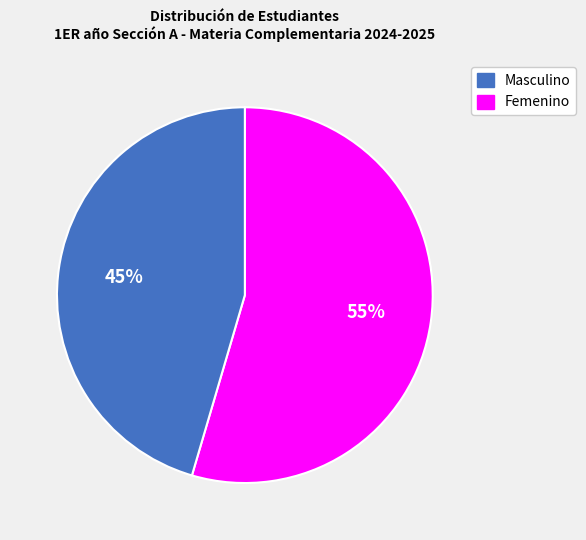

To the nearest percent, what is the average slice percentage?

50%